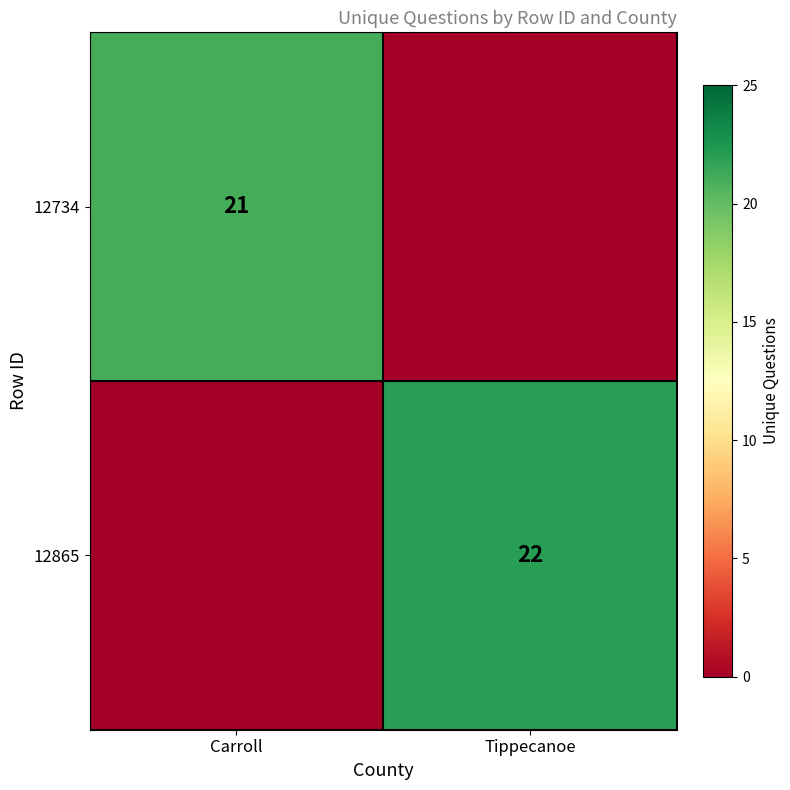

Which has a higher value, Carroll or Tippecanoe?

Carroll